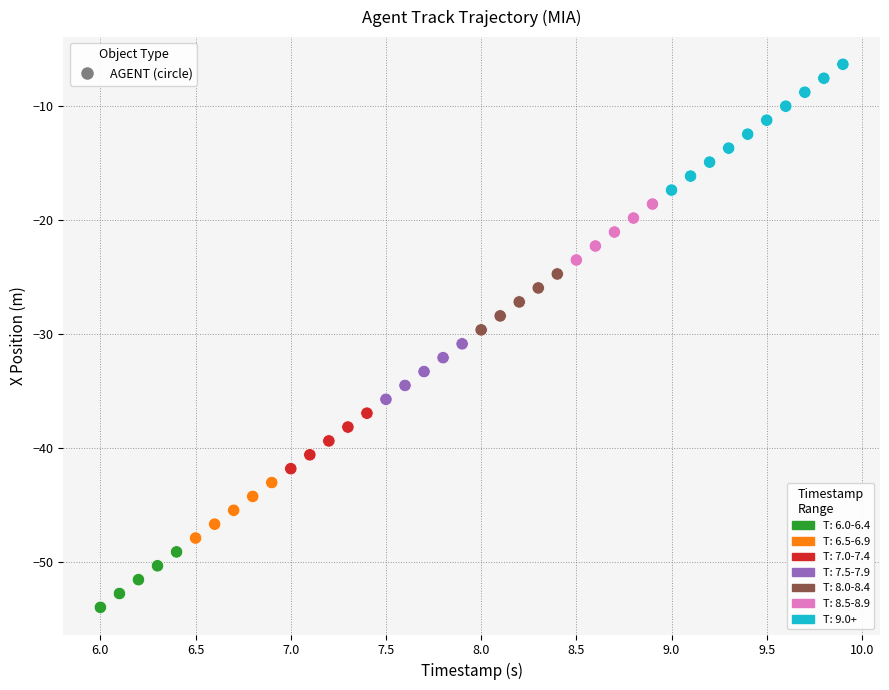

What is the range of X values (max minus min)?

3.9